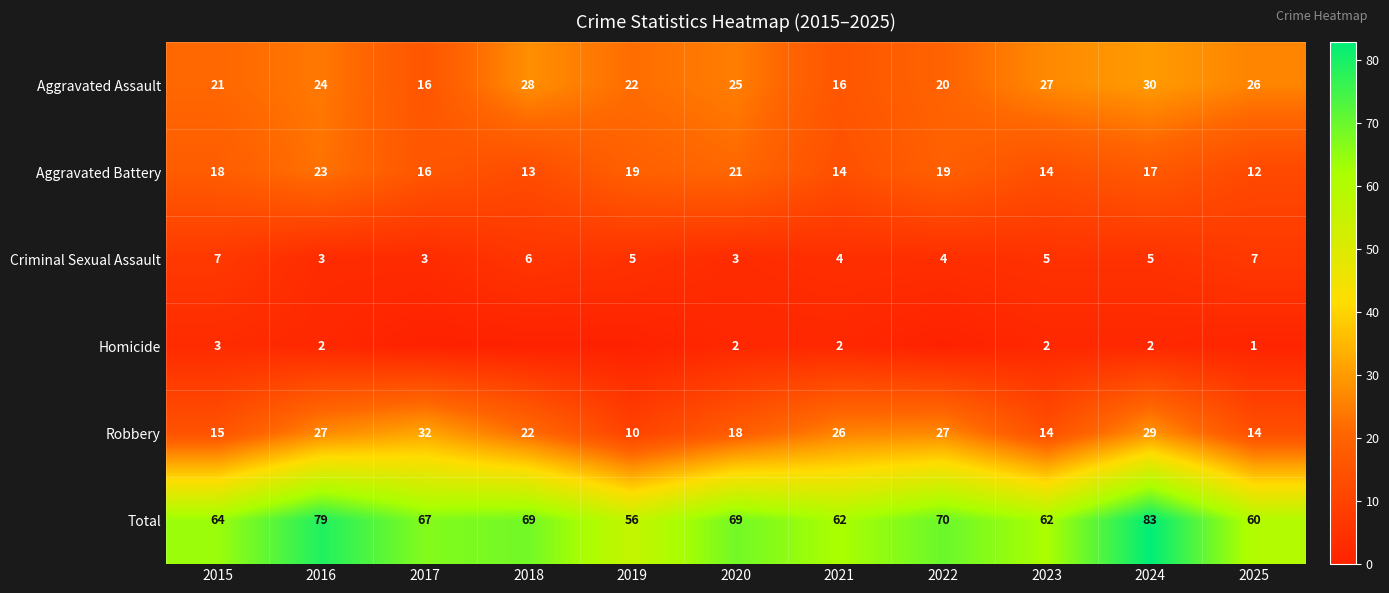

At 2016, list the series in order from smallest to largest.

Homicide, Criminal Sexual Assault, Aggravated Battery, Aggravated Assault, Robbery, Total